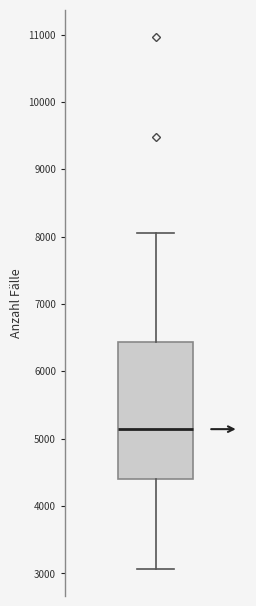

Read this box plot against the y-axis: the position of the median line, the range covered by the box, and the ends of both whiskers. The values are not printed on the chart, so give them approximately, as read against the axis.

median 5100, box 4400 to 6400, whiskers 3100 to 8100